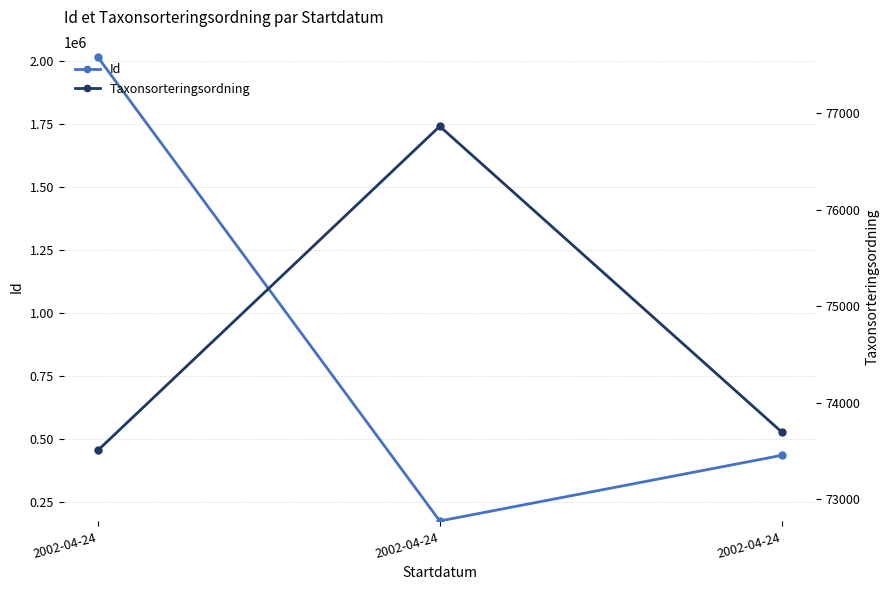

The value of Taxonsorteringsordning at 2002-04-24 is 22722. True or false?

False